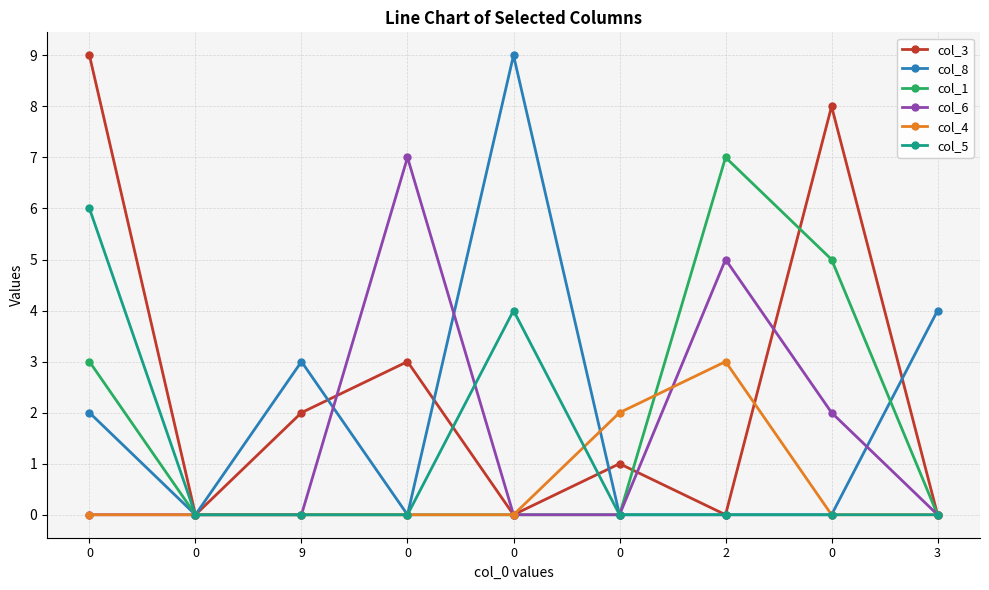

Where do col_6 and col_5 first cross each other?

0 and 0